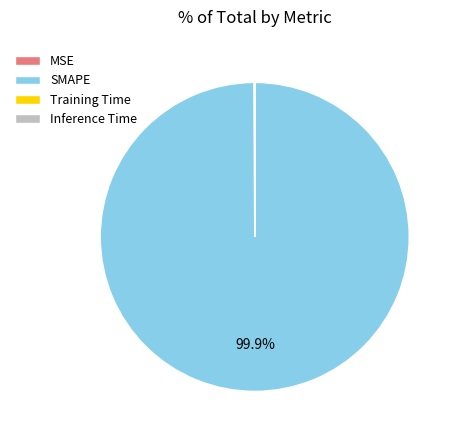

Does any single category account for the majority?

Yes